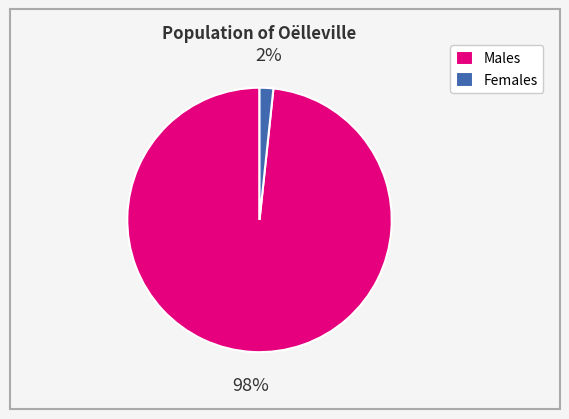

Between Males and Females, which is larger?

Males